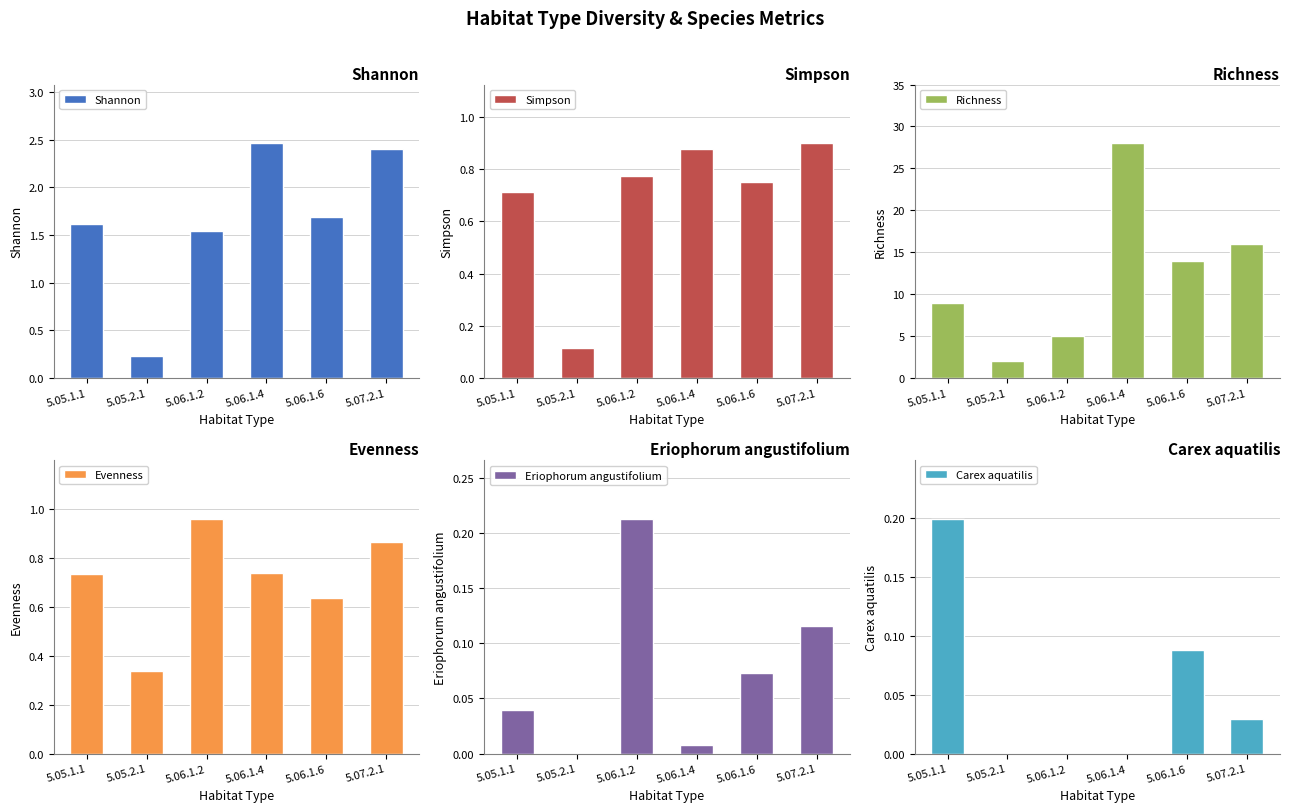

Is the value of Carex aquatilis at 5.06.1.4 greater than the value of Shannon at 5.06.1.2?

No